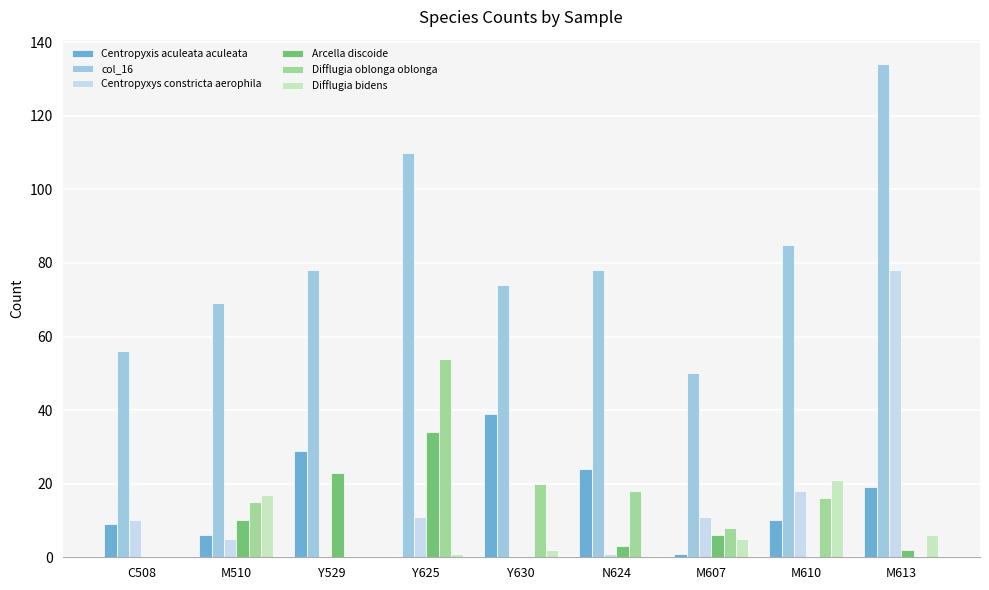

What are all the series names shown in the legend?

Centropyxis aculeata aculeata, col_16, Centropyxys constricta aerophila, Arcella discoide, Difflugia oblonga oblonga, Difflugia bidens